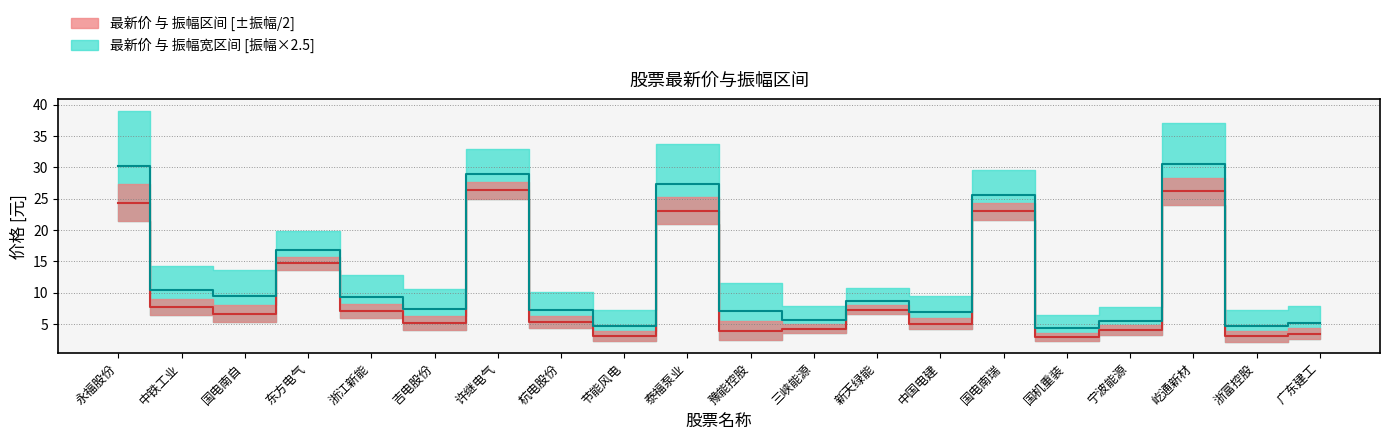

What is the sum of the values at 国电南自 and 豫能控股?

10.6